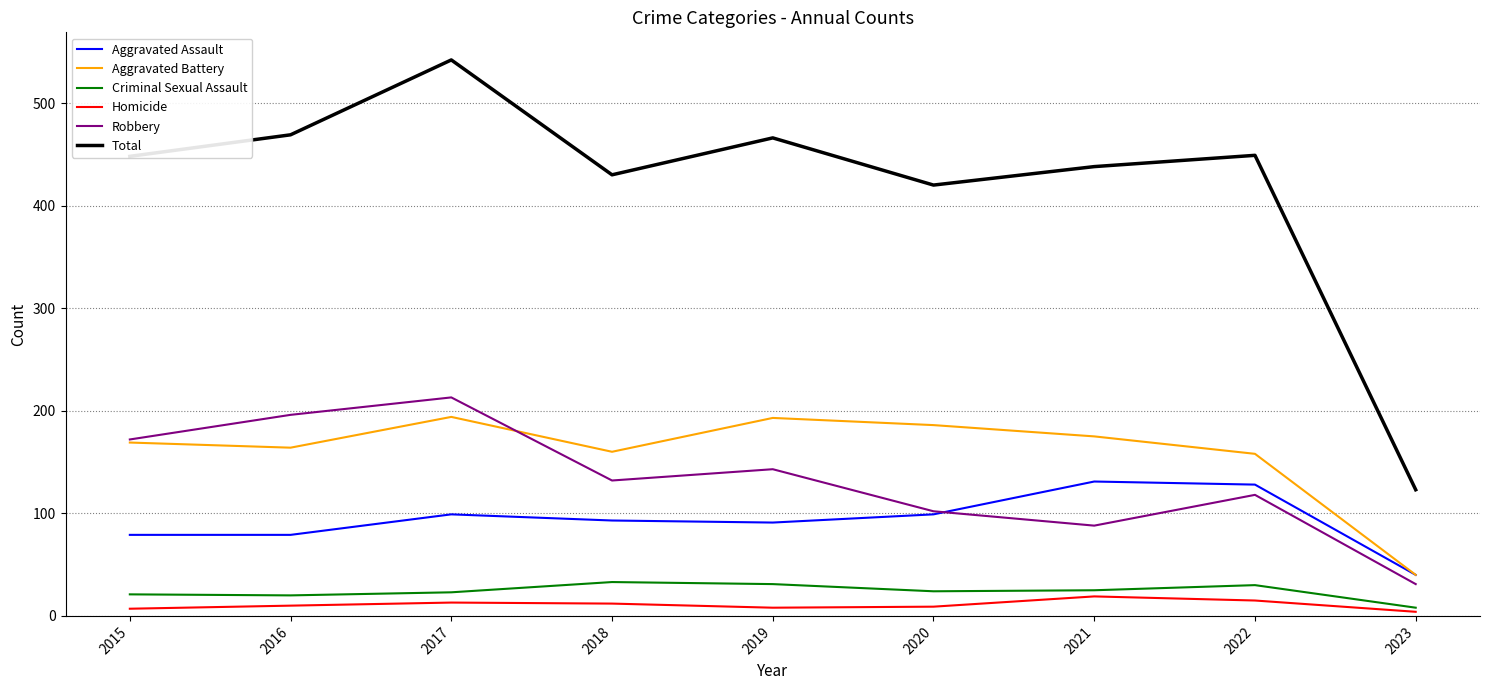

What is the maximum value for Aggravated Assault?

131